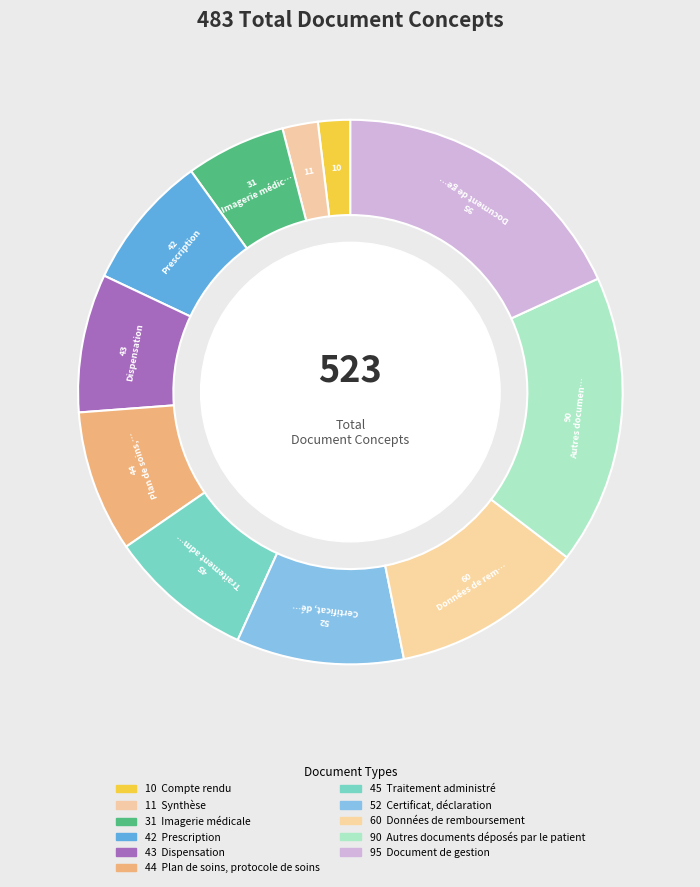

How many slices are in this pie chart?

11